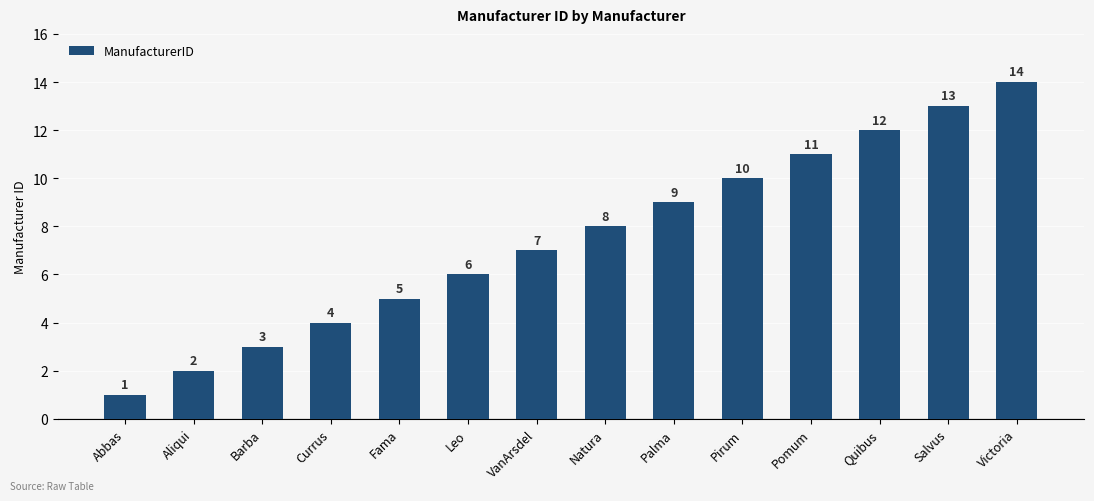

What is the sum of all values?

105